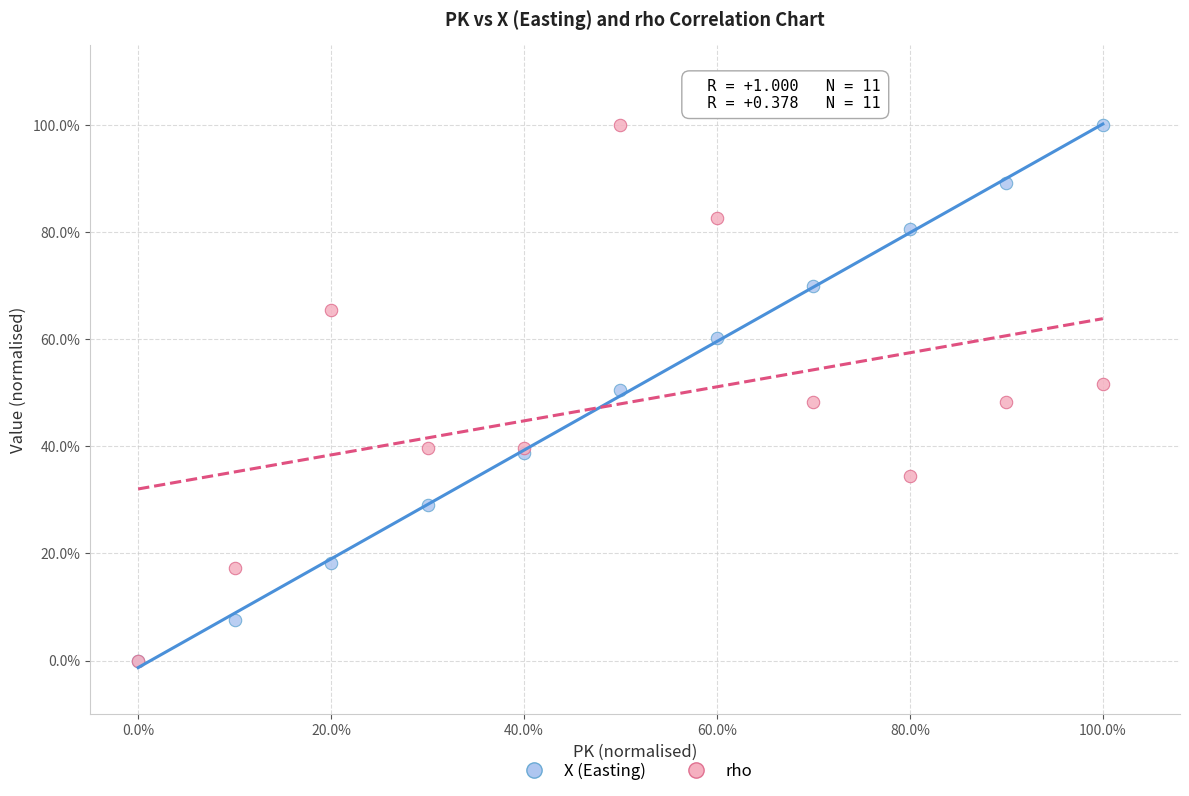

What are all the series names shown in the legend?

X (Easting), rho